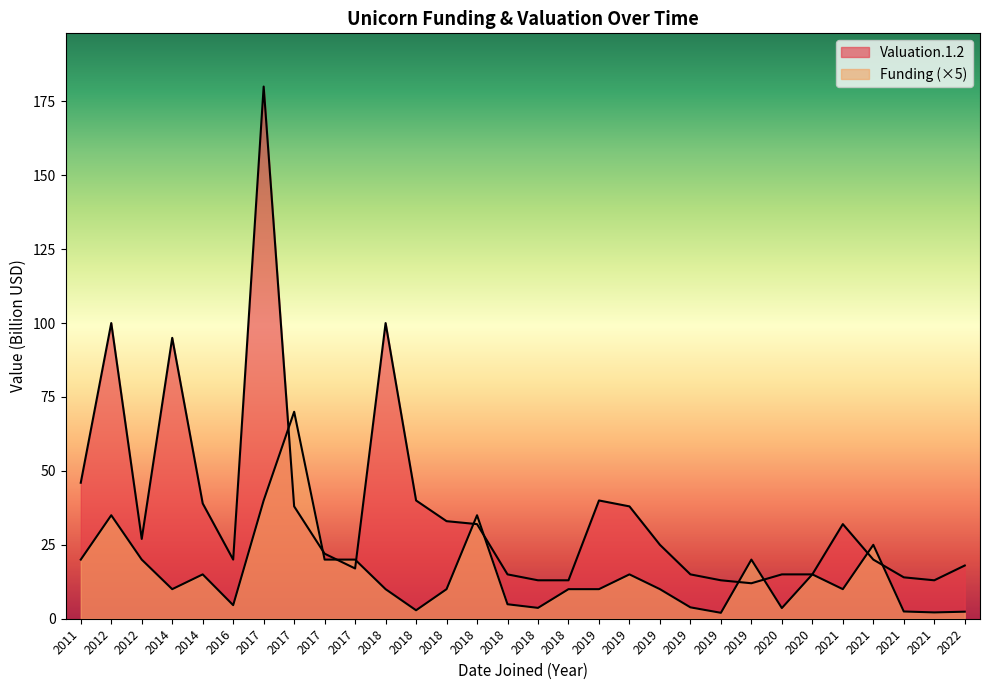

What is the difference between the maximum and second lowest values in the Valuation.1.2 series?

167.0